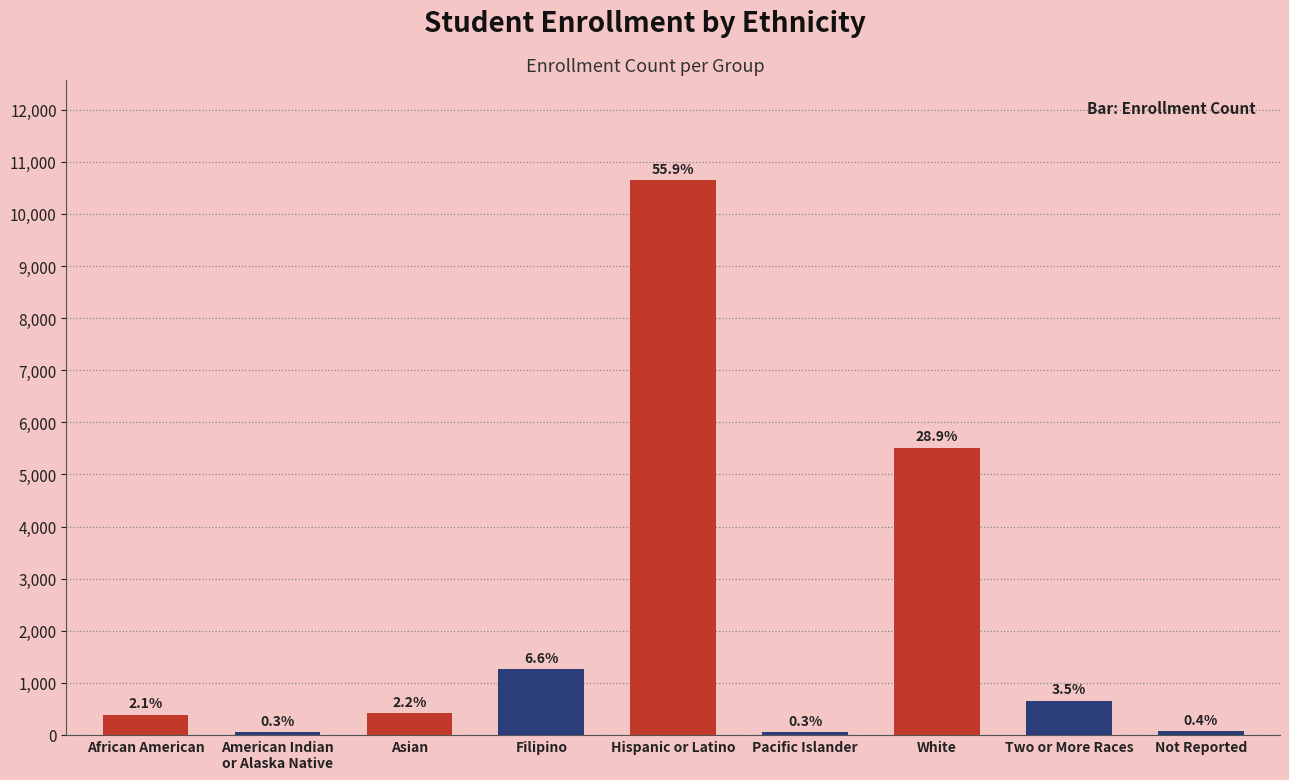

Does the chart contain any negative values?

No